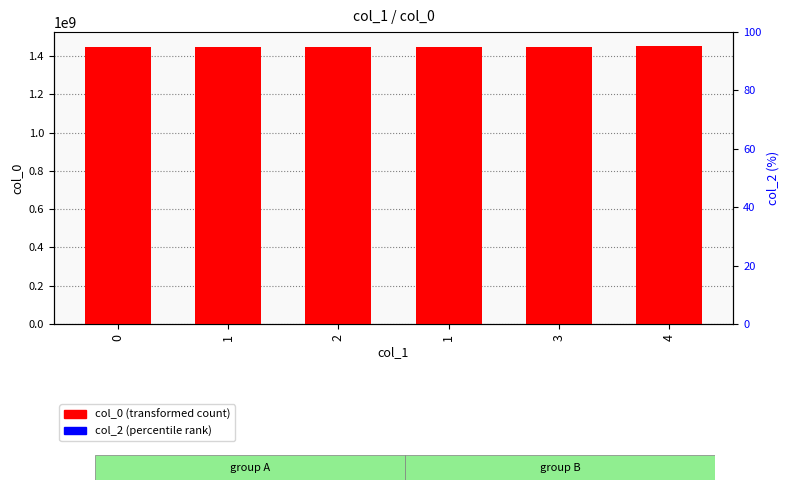

Rank the categories by col_2 (percentile rank) value from lowest to highest.

0, 1, 2, 1, 3, 4